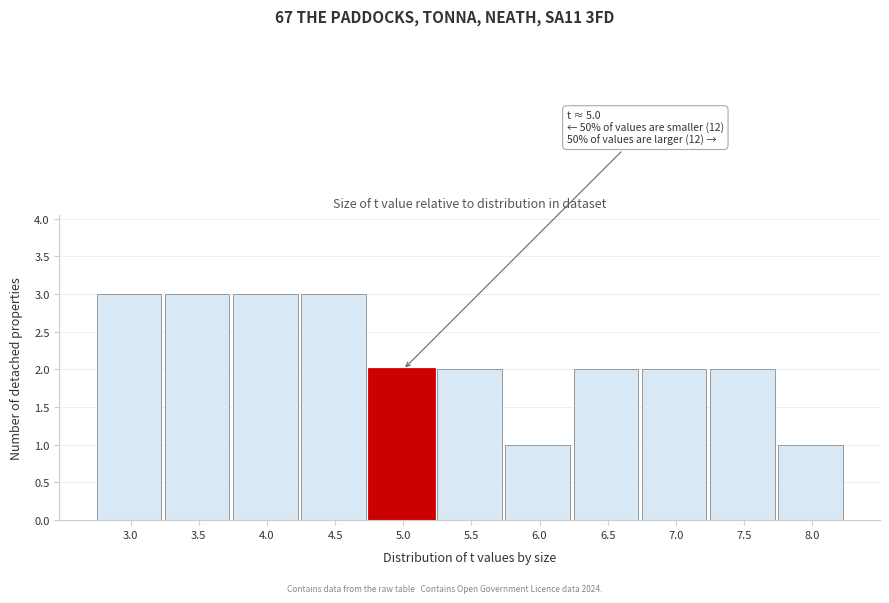

Reading left to right, extract all data points from this chart.

3	3	3	3	2	2	1	2	2	2	1